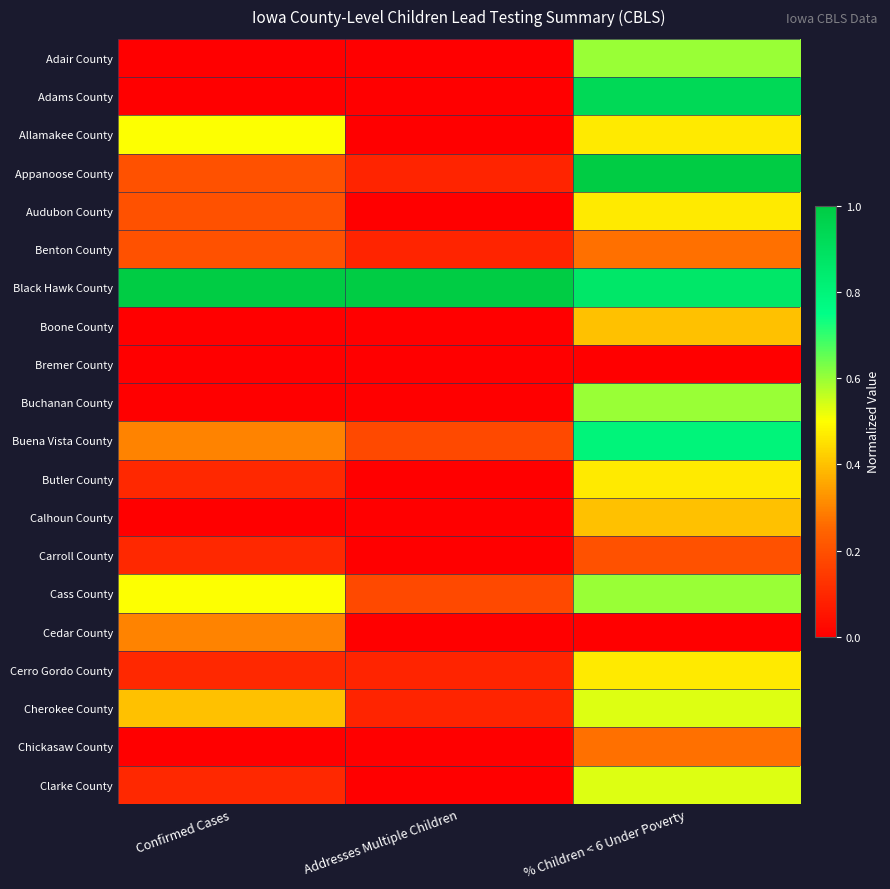

Reading left to right, what are all the values shown in this chart?

Adair County: Confirmed Cases=0.0	Addresses Multiple Children=0.0	% Children < 6 Under Poverty=0.6
Adams County: Confirmed Cases=0.0	Addresses Multiple Children=0.0	% Children < 6 Under Poverty=0.9
Allamakee County: Confirmed Cases=0.5	Addresses Multiple Children=0.0	% Children < 6 Under Poverty=0.5
Appanoose County: Confirmed Cases=0.2	Addresses Multiple Children=0.1	% Children < 6 Under Poverty=1.0
Audubon County: Confirmed Cases=0.2	Addresses Multiple Children=0.0	% Children < 6 Under Poverty=0.5
Benton County: Confirmed Cases=0.2	Addresses Multiple Children=0.1	% Children < 6 Under Poverty=0.3
Black Hawk County: Confirmed Cases=1.0	Addresses Multiple Children=1.0	% Children < 6 Under Poverty=0.9
Boone County: Confirmed Cases=0.0	Addresses Multiple Children=0.0	% Children < 6 Under Poverty=0.4
Bremer County: Confirmed Cases=0.0	Addresses Multiple Children=0.0	% Children < 6 Under Poverty=0.0
Buchanan County: Confirmed Cases=0.0	Addresses Multiple Children=0.0	% Children < 6 Under Poverty=0.6
Buena Vista County: Confirmed Cases=0.3	Addresses Multiple Children=0.2	% Children < 6 Under Poverty=0.8
Butler County: Confirmed Cases=0.1	Addresses Multiple Children=0.0	% Children < 6 Under Poverty=0.5
Calhoun County: Confirmed Cases=0.0	Addresses Multiple Children=0.0	% Children < 6 Under Poverty=0.4
Carroll County: Confirmed Cases=0.1	Addresses Multiple Children=0.0	% Children < 6 Under Poverty=0.2
Cass County: Confirmed Cases=0.5	Addresses Multiple Children=0.2	% Children < 6 Under Poverty=0.6
Cedar County: Confirmed Cases=0.3	Addresses Multiple Children=0.0	% Children < 6 Under Poverty=0.0
Cerro Gordo County: Confirmed Cases=0.1	Addresses Multiple Children=0.1	% Children < 6 Under Poverty=0.5
Cherokee County: Confirmed Cases=0.4	Addresses Multiple Children=0.1	% Children < 6 Under Poverty=0.5
Chickasaw County: Confirmed Cases=0.0	Addresses Multiple Children=0.0	% Children < 6 Under Poverty=0.3
Clarke County: Confirmed Cases=0.1	Addresses Multiple Children=0.0	% Children < 6 Under Poverty=0.5